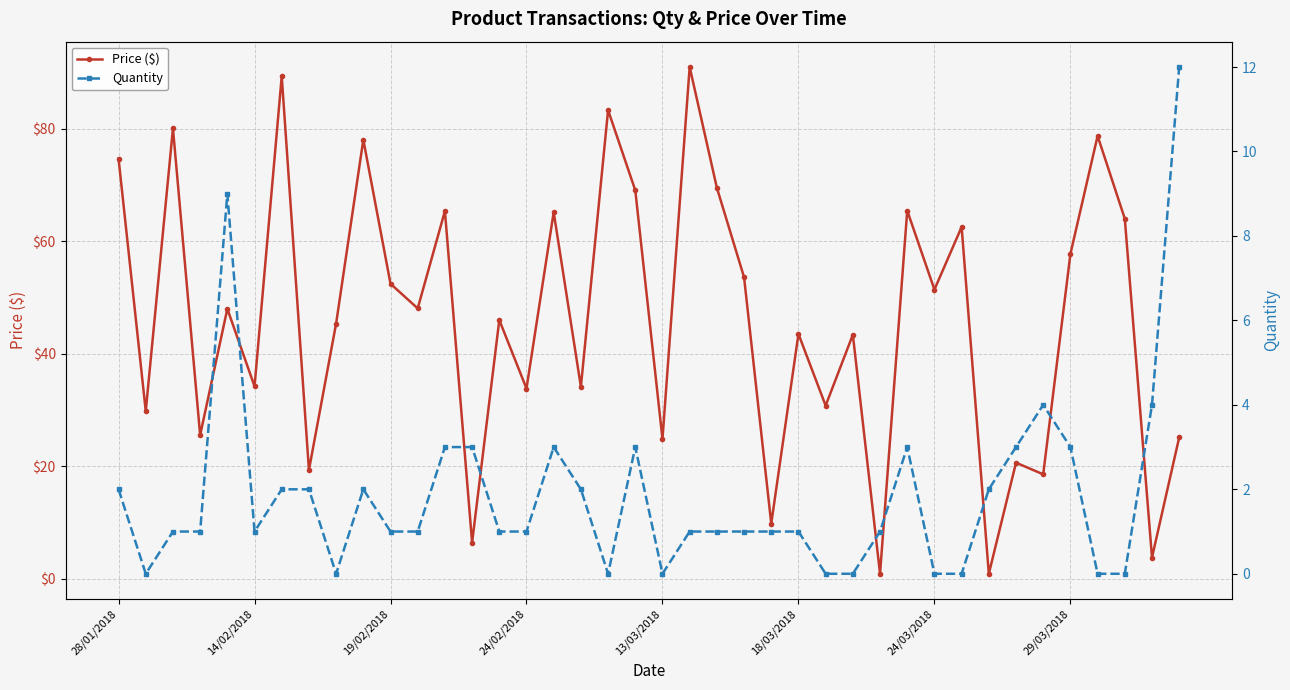

Reading right to left, extract all data points from this chart.

Price ($): 25.1	3.8	64.0	78.7	57.8	18.6	20.6	0.9	62.5	51.4	65.5	0.9	43.4	30.8	43.5	9.8	53.6	69.5	91.0	24.9	69.1	83.3	34.1	65.2	33.8	46.0	6.5	65.4	48.1	52.5	78.1	45.4	19.3	89.3	34.2	48.0	25.6	80.1	29.8	74.7
Quantity: 12.0	4.0	0.0	0.0	3.0	4.0	3.0	2.0	0.0	0.0	3.0	1.0	0.0	0.0	1.0	1.0	1.0	1.0	1.0	0.0	3.0	0.0	2.0	3.0	1.0	1.0	3.0	3.0	1.0	1.0	2.0	0.0	2.0	2.0	1.0	9.0	1.0	1.0	0.0	2.0